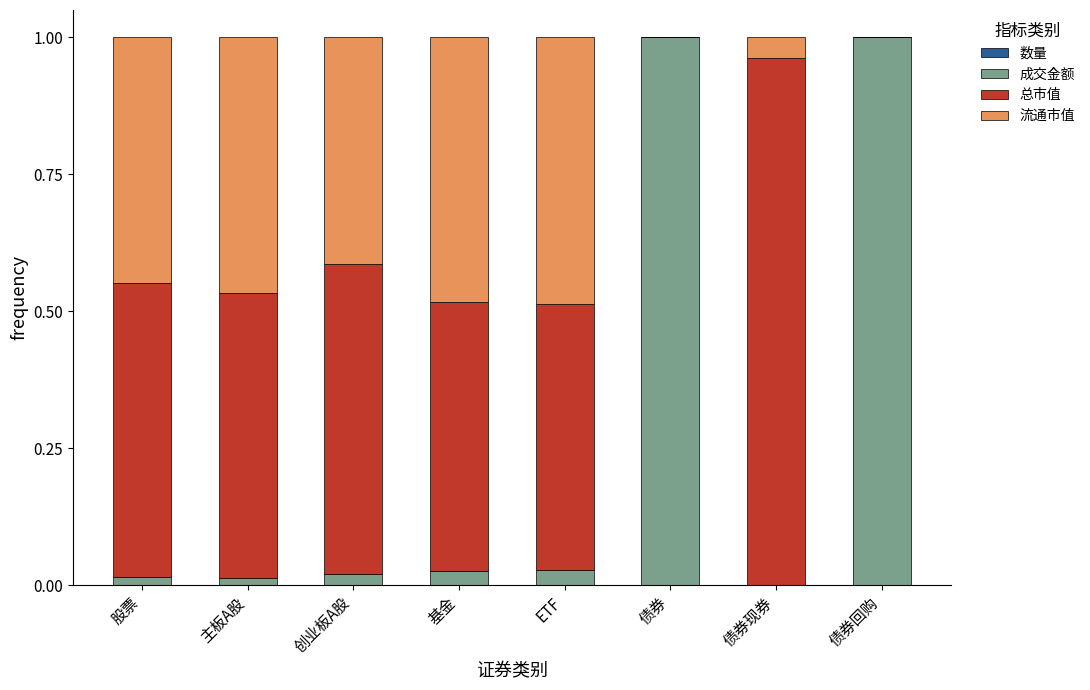

Are the bars horizontal?

No